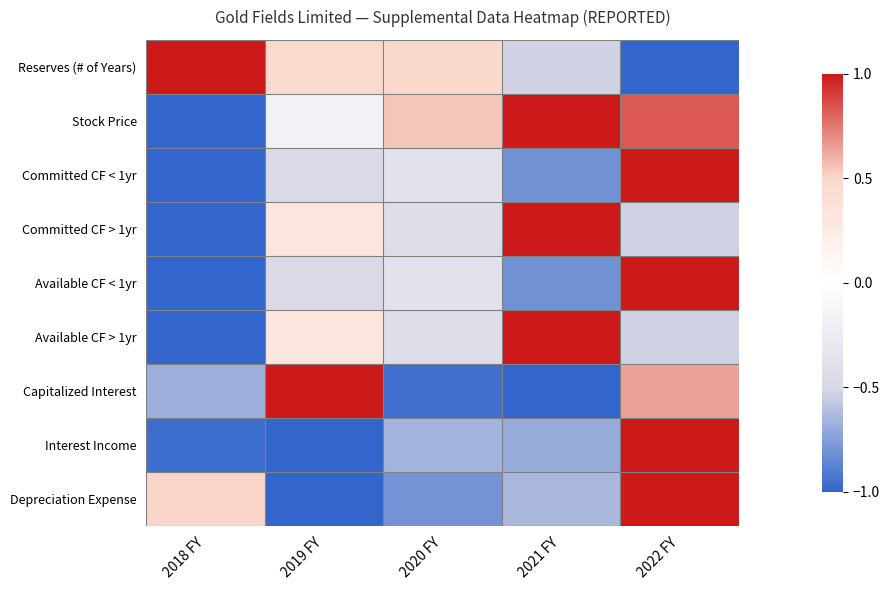

List the series in order of their peak value, highest first.

Reserves (# of Years), Stock Price, Committed CF < 1yr, Committed CF > 1yr, Available CF < 1yr, Available CF > 1yr, Capitalized Interest, Interest Income, Depreciation Expense